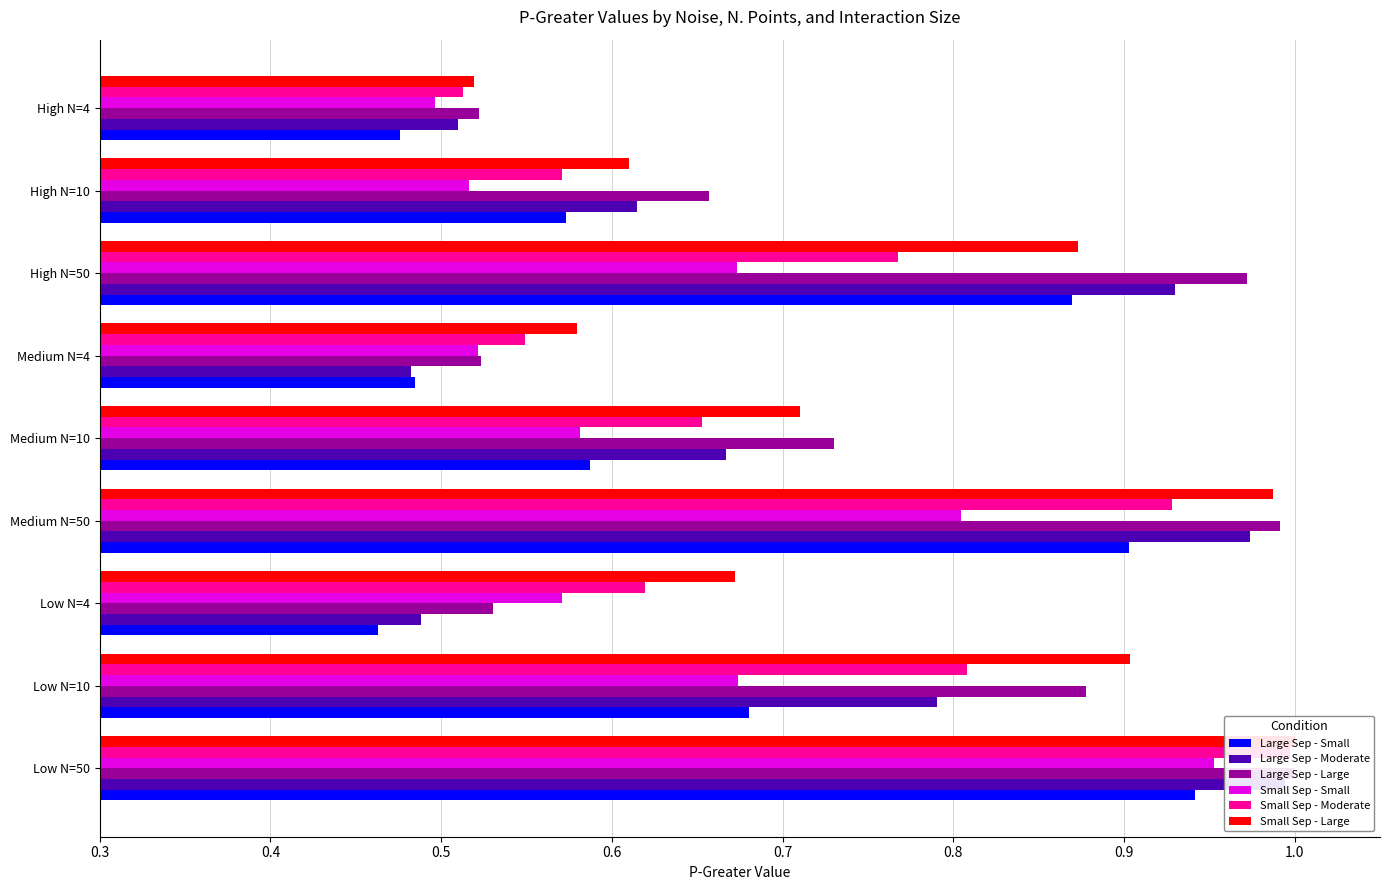

What is the value of the Large Sep - Moderate bar at the 5th from the left?

0.7